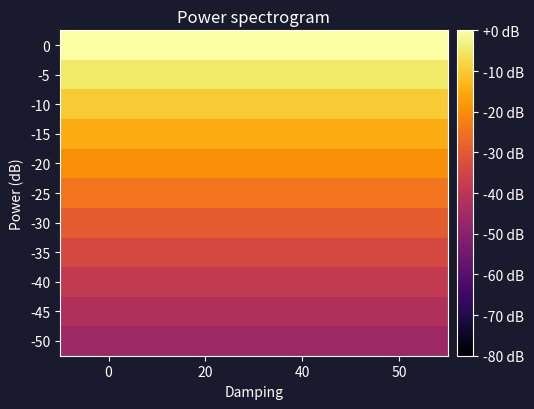

What is the total value across all series at 40?

-265.2